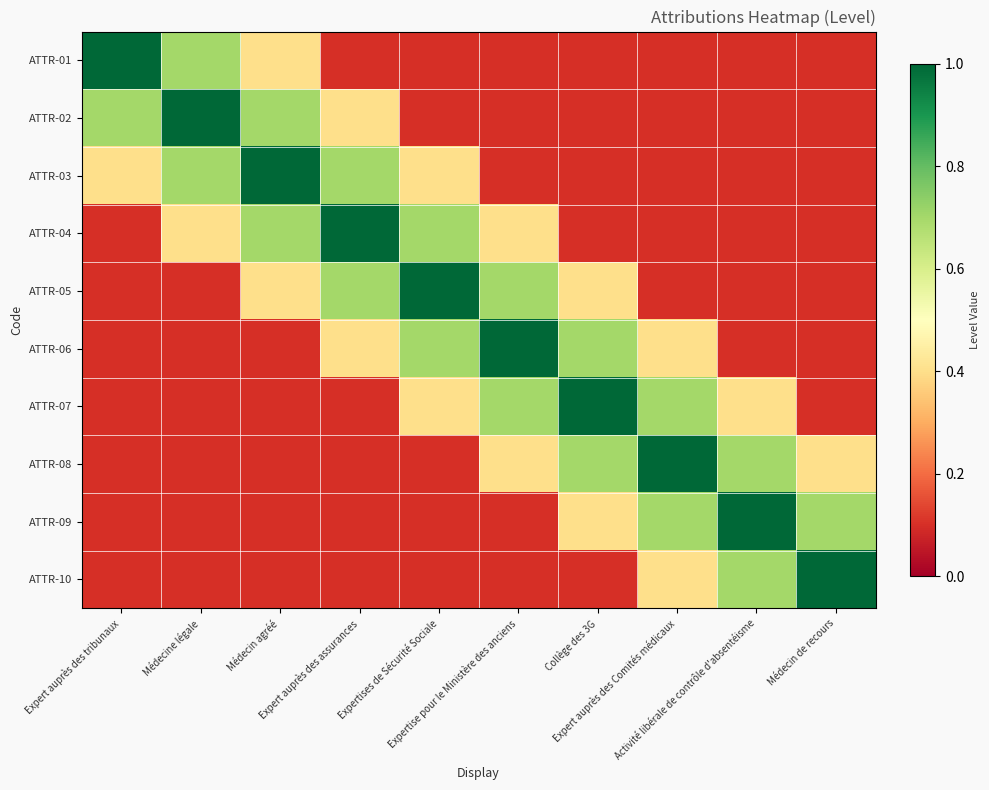

Which series has the widest spread of values?

ATTR-01